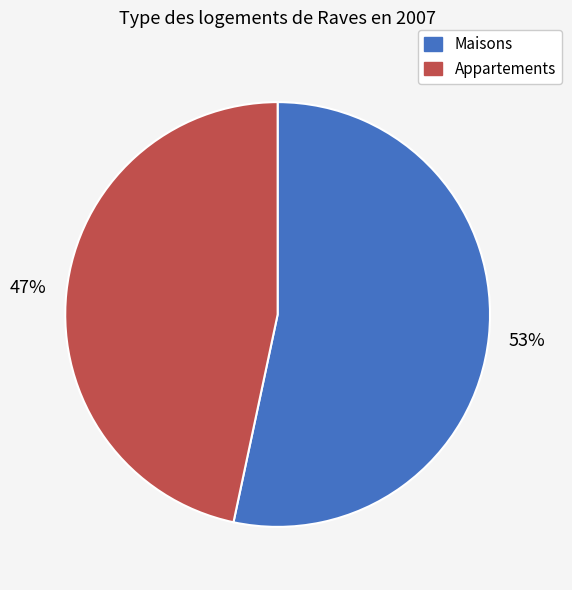

Is there any slice that represents more than half of the pie?

Yes